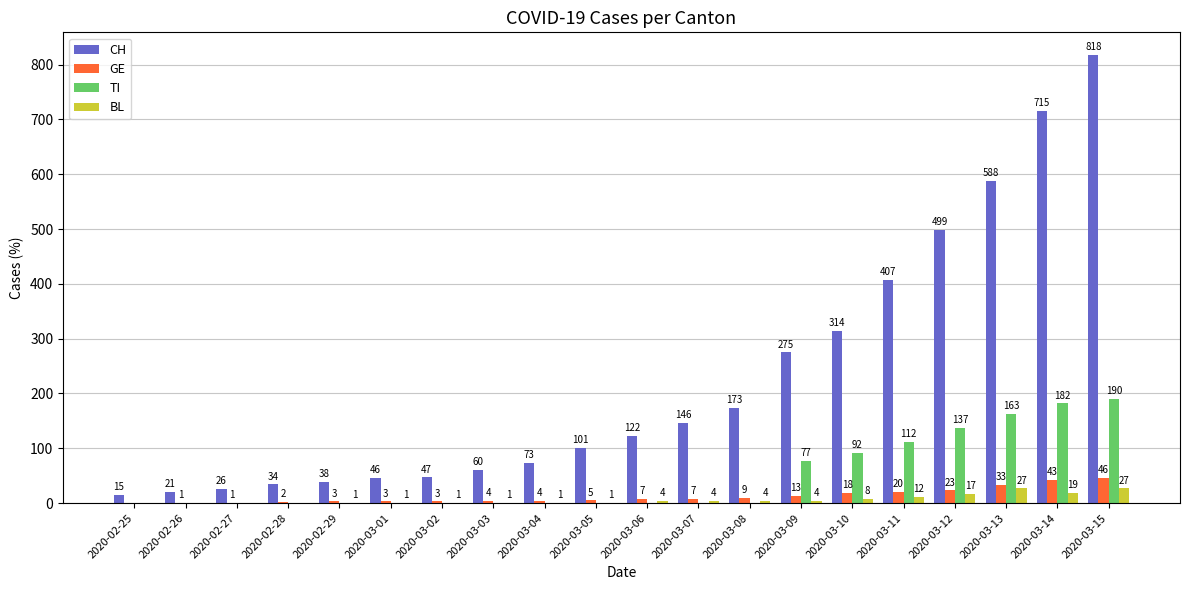

Which series changed the most between 2020-03-07 and 2020-03-13?

CH